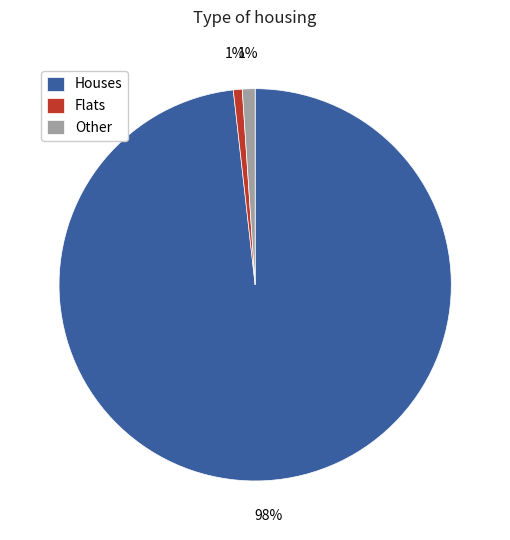

How many slices are in this pie chart?

3